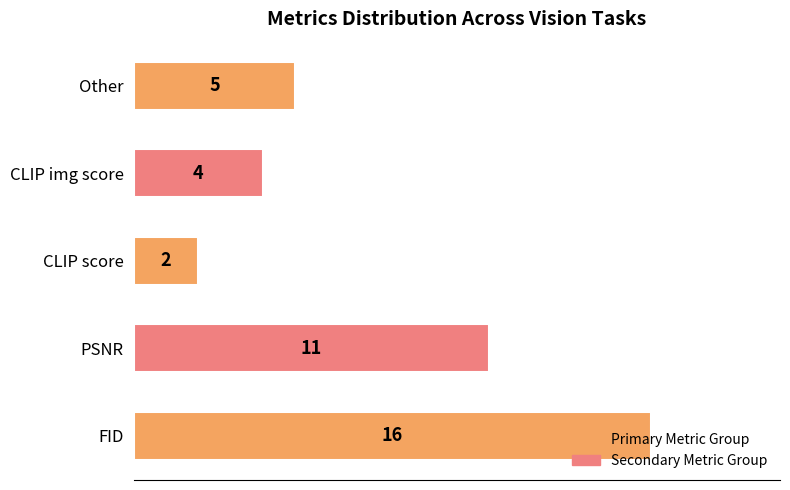

Rank the categories by value from highest to lowest.

FID, PSNR, Other, CLIP img score, CLIP score